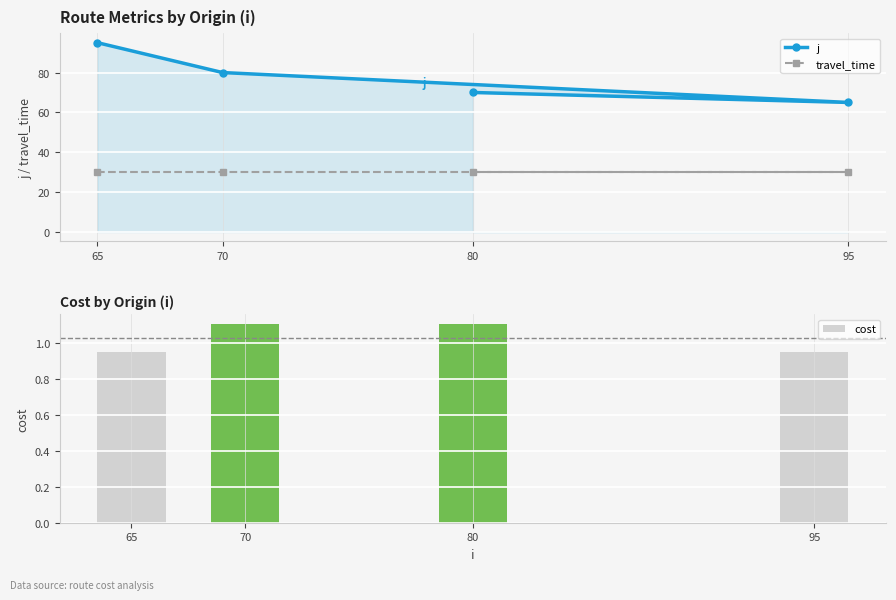

Count the j values in the range 70 to 95.

3